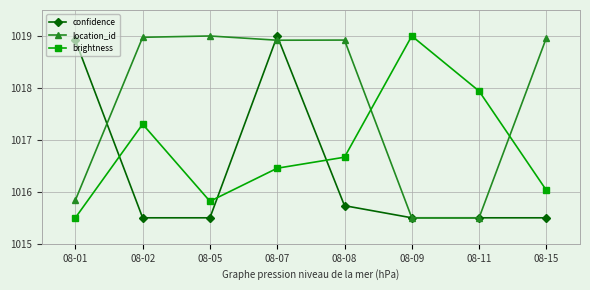

List the series in order of their overall mean, lowest first.

confidence, brightness, location_id